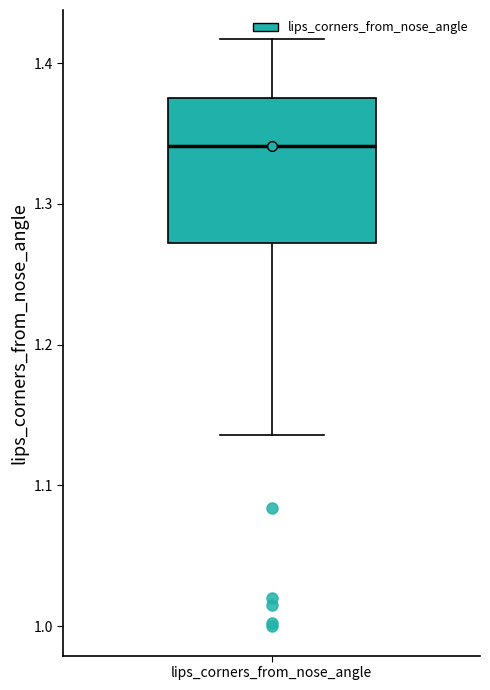

Read this box plot against the y-axis: the position of the median line, the range covered by the box, and the ends of both whiskers. The values are not printed on the chart, so give them approximately, as read against the axis.

median 1.34, box 1.27 to 1.38, whiskers 1.14 to 1.42